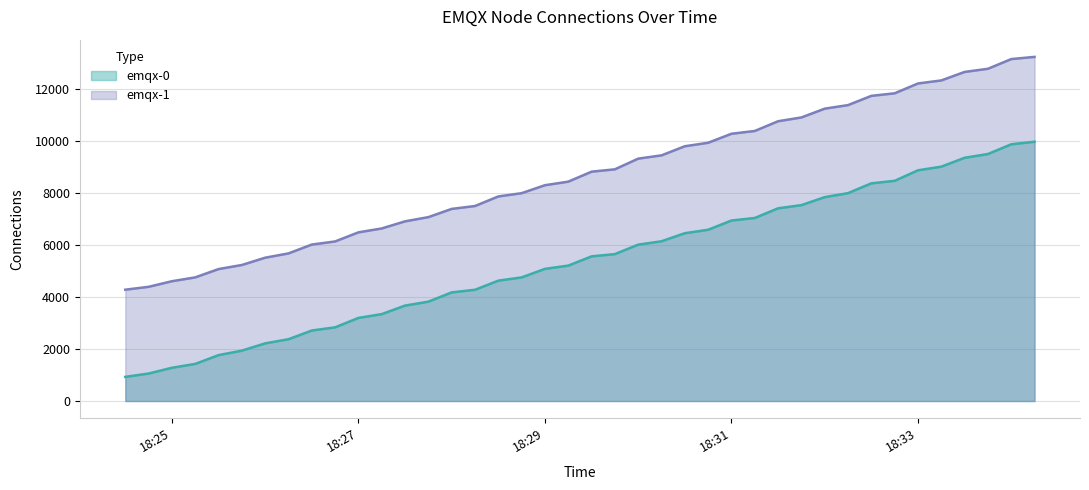

Rank the series by their average value, from highest to lowest.

emqx-1, emqx-0